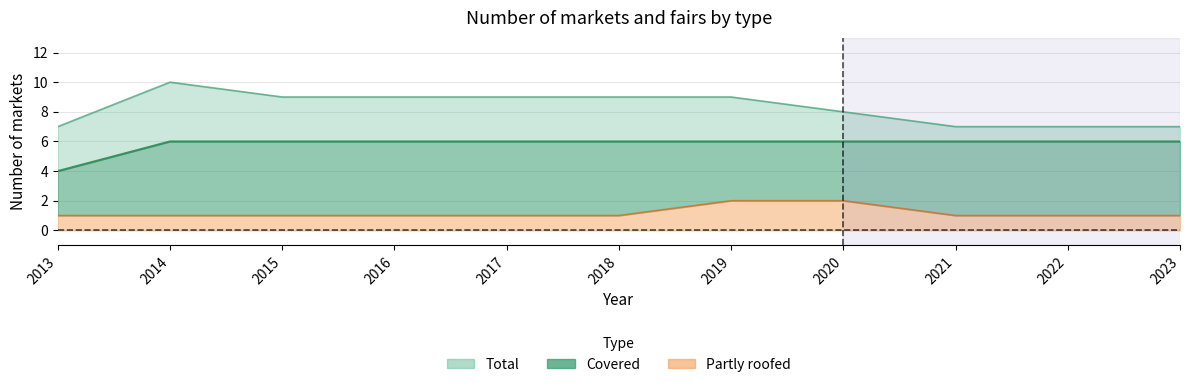

What value does the Partly roofed series have at 2020?

2